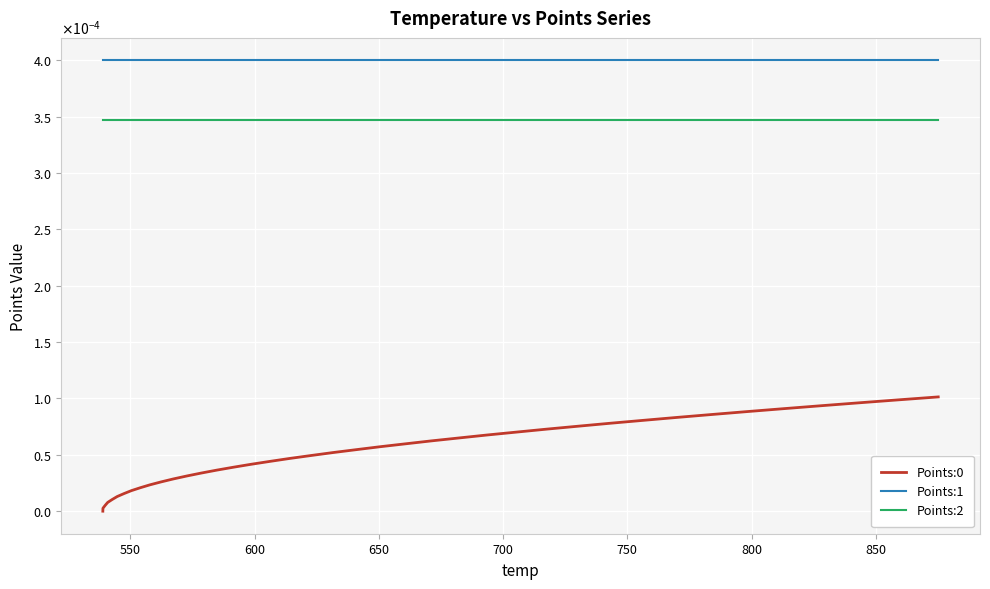

Is this an area chart (filled region under the line)?

No